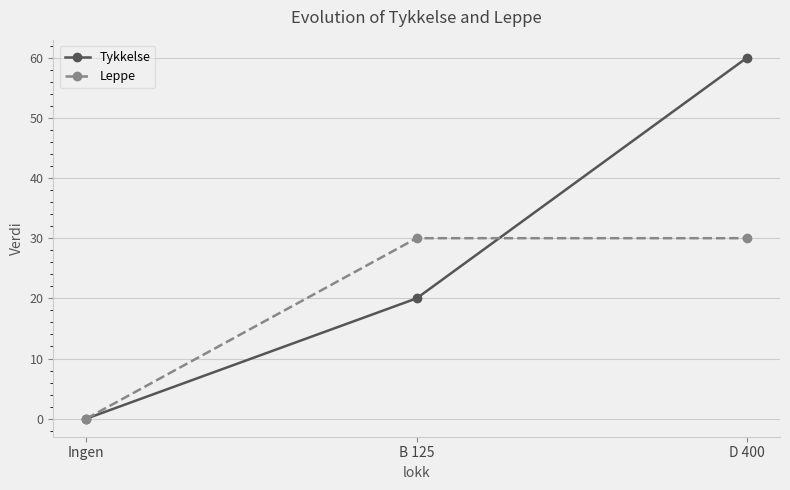

What position from the left is D 400?

3